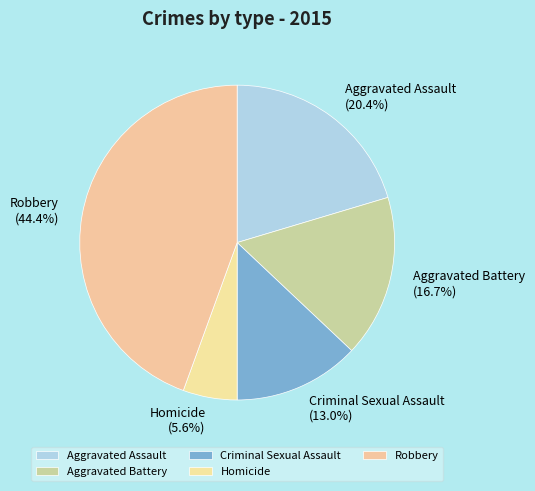

To the nearest percent, what is the difference between the Robbery and Homicide slice percentages?

39%